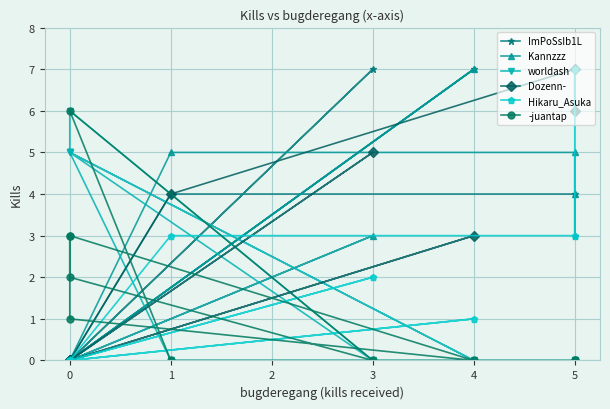

Reading right to left, what are all the values shown in this chart?

ImPoSsIb1L: 3	4	4	0	7	0	0	7	0	0
Kannzzz: 4	5	5	0	3	0	0	7	0	0
worldash: 0	0	0	5	0	6	5	0	5	5
Dozenn-: 6	7	4	0	5	0	0	3	0	0
Hikaru_Asuka: 7	3	3	0	2	0	0	1	0	0
-juantap: 0	0	0	6	0	2	3	0	1	3